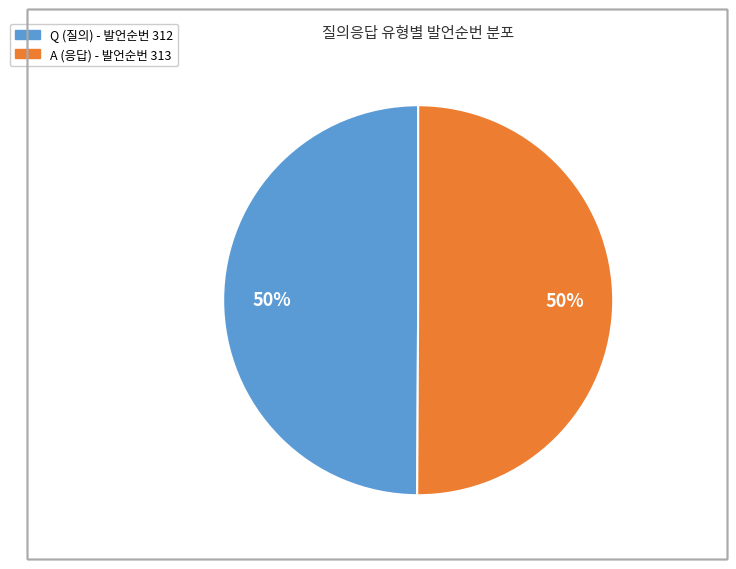

Count the number of slices in the pie.

2